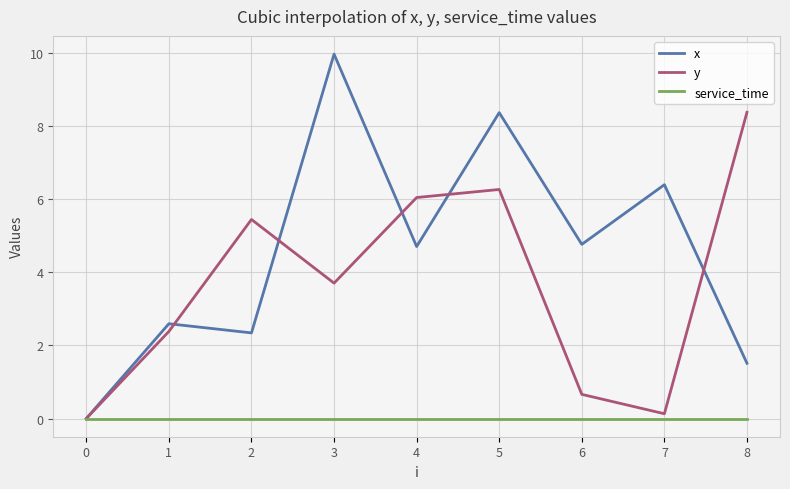

Which series has the largest total across all categories?

x